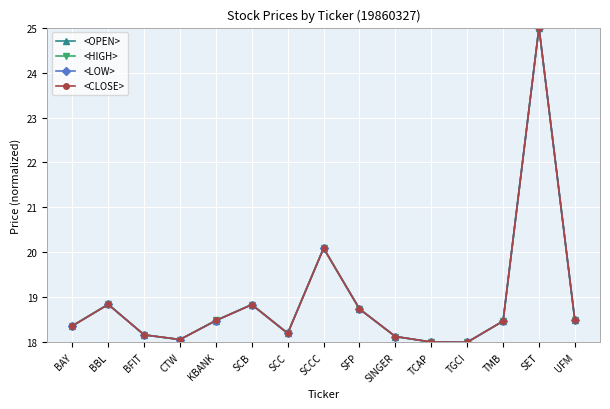

Is it true that <CLOSE> equals 18.4 at BAY?

True